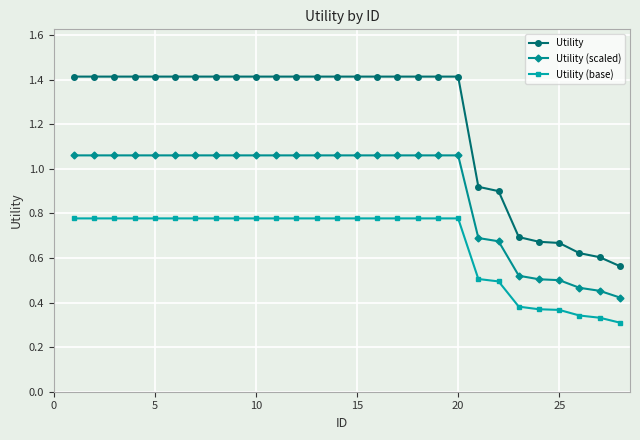

What is the highest value of the Utility series?

1.4